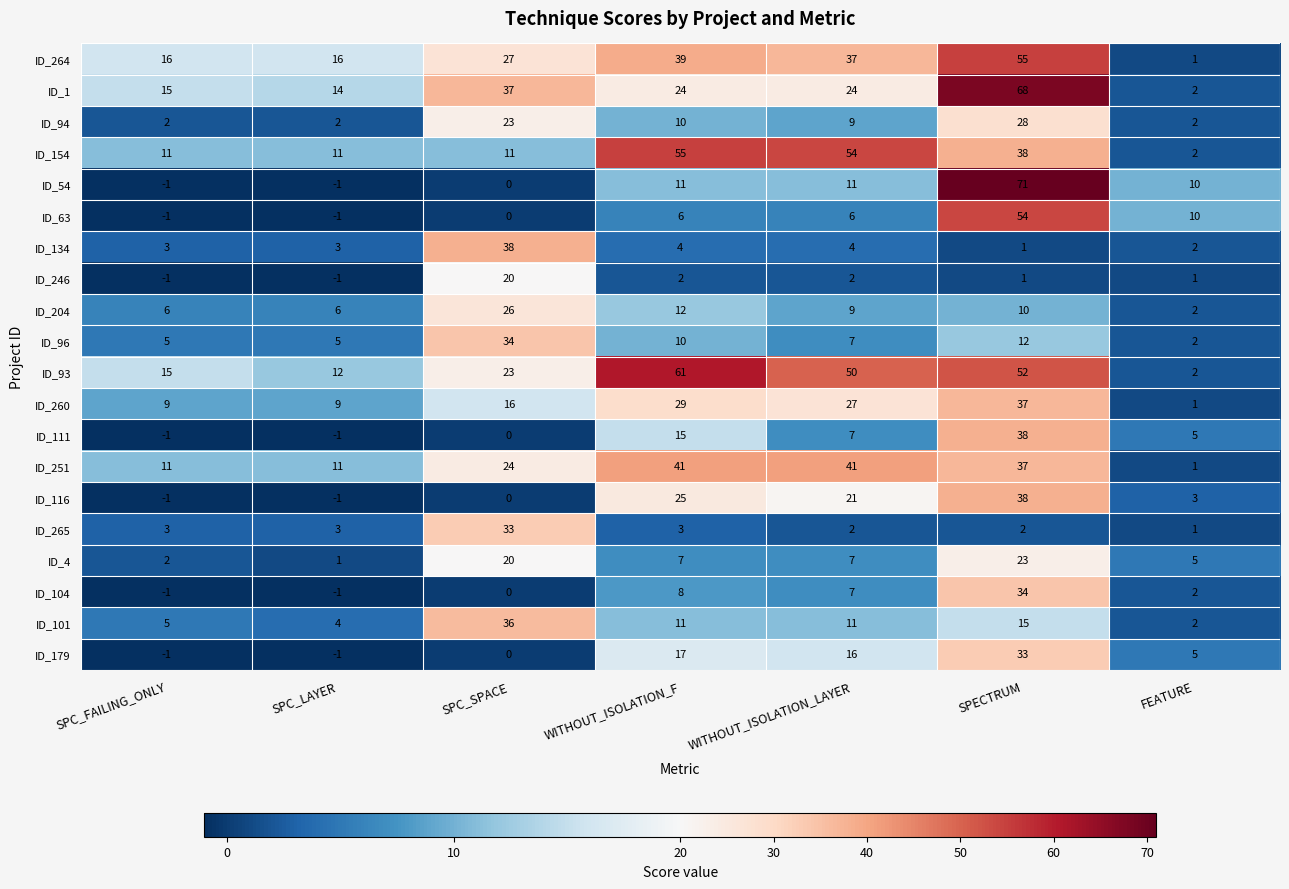

Between SPC_LAYER and WITHOUT_ISOLATION_LAYER, which series saw the biggest shift?

ID_154